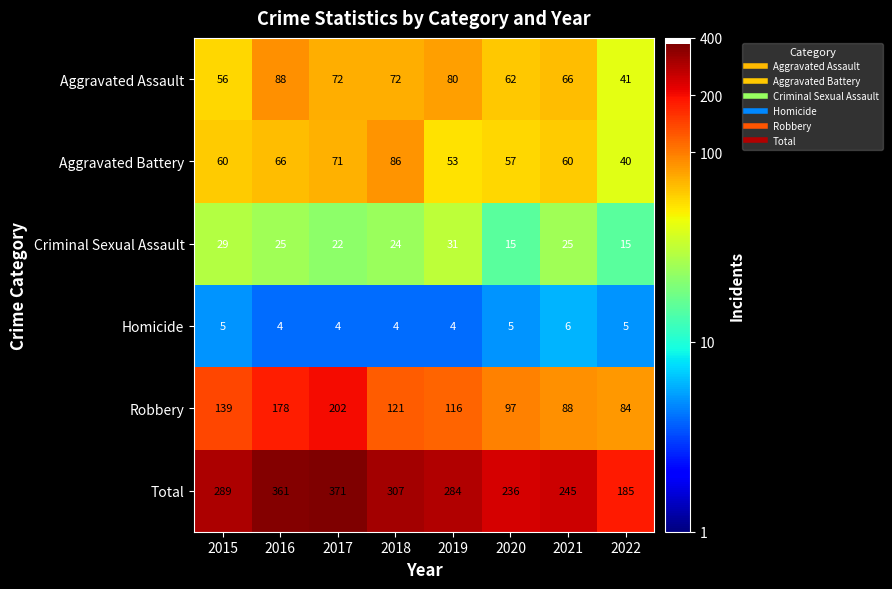

What is the spread (max minus min) of values at 2015?

284